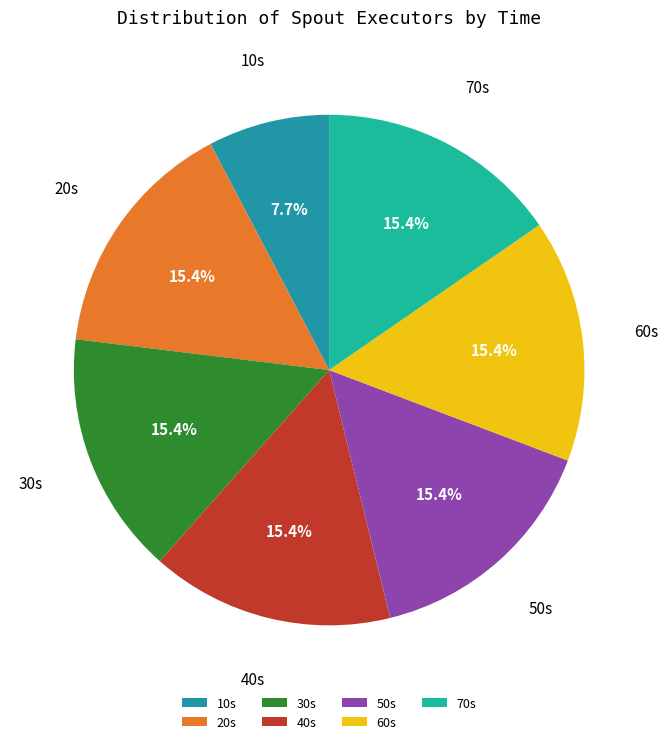

Which slice is the smallest?

10s